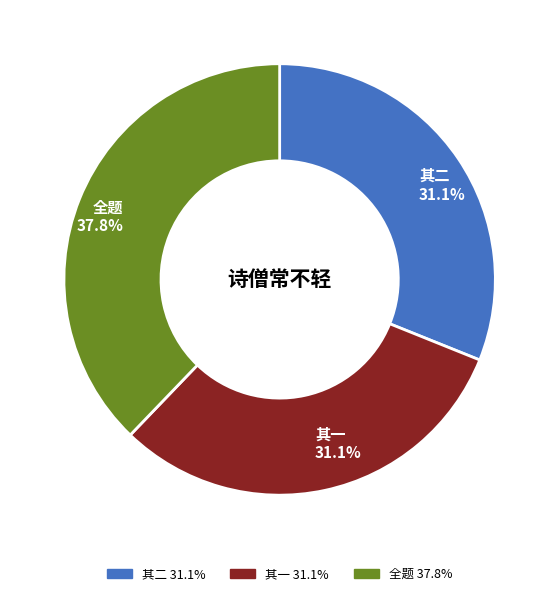

Does any single category account for the majority?

No